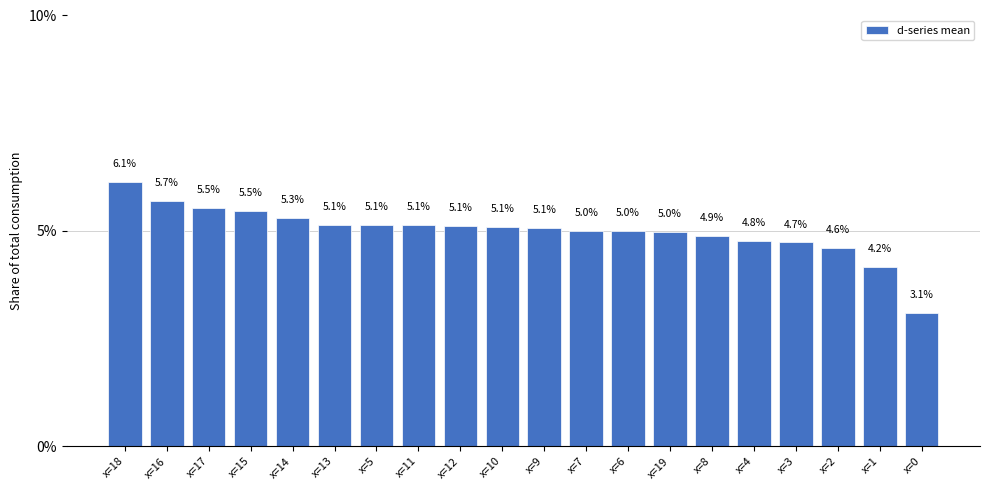

What is the approximate value at x=1?

4.2